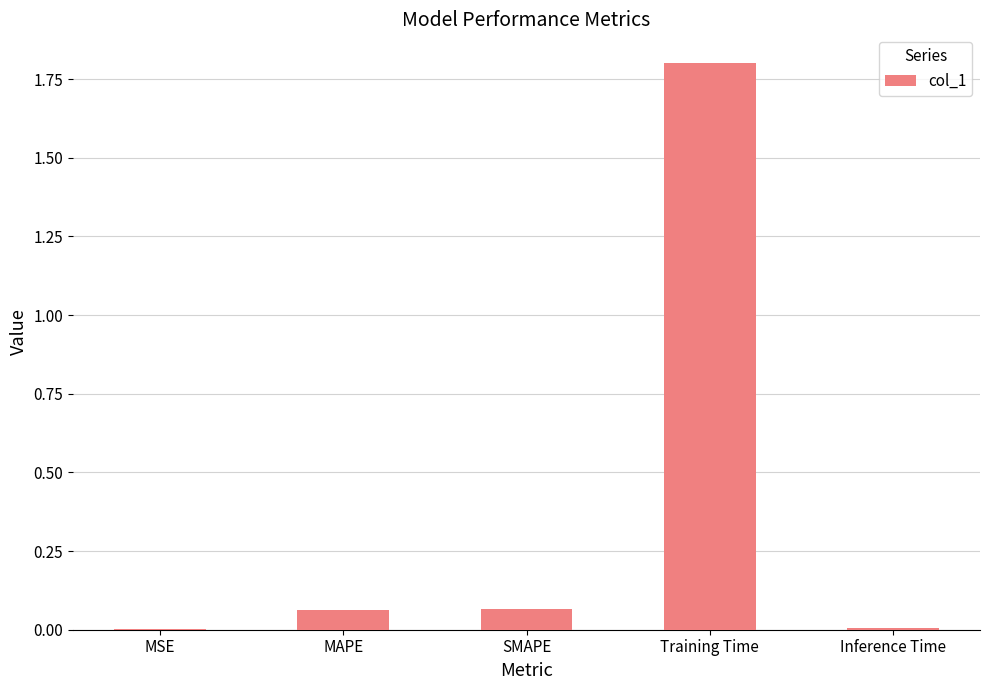

What is the change in value from MAPE to Training Time?

+1.7